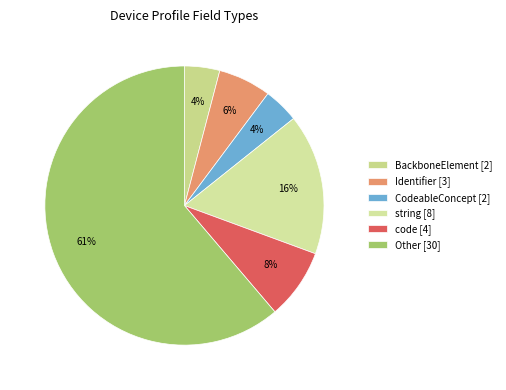

How many slices are in this pie chart?

6